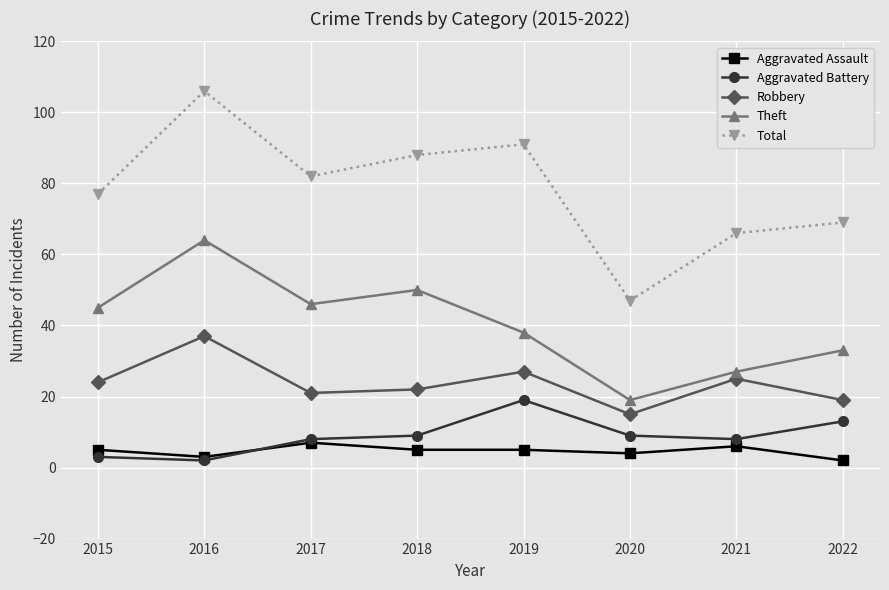

In Total, how many points are lower than both neighbors (excluding endpoints)?

2